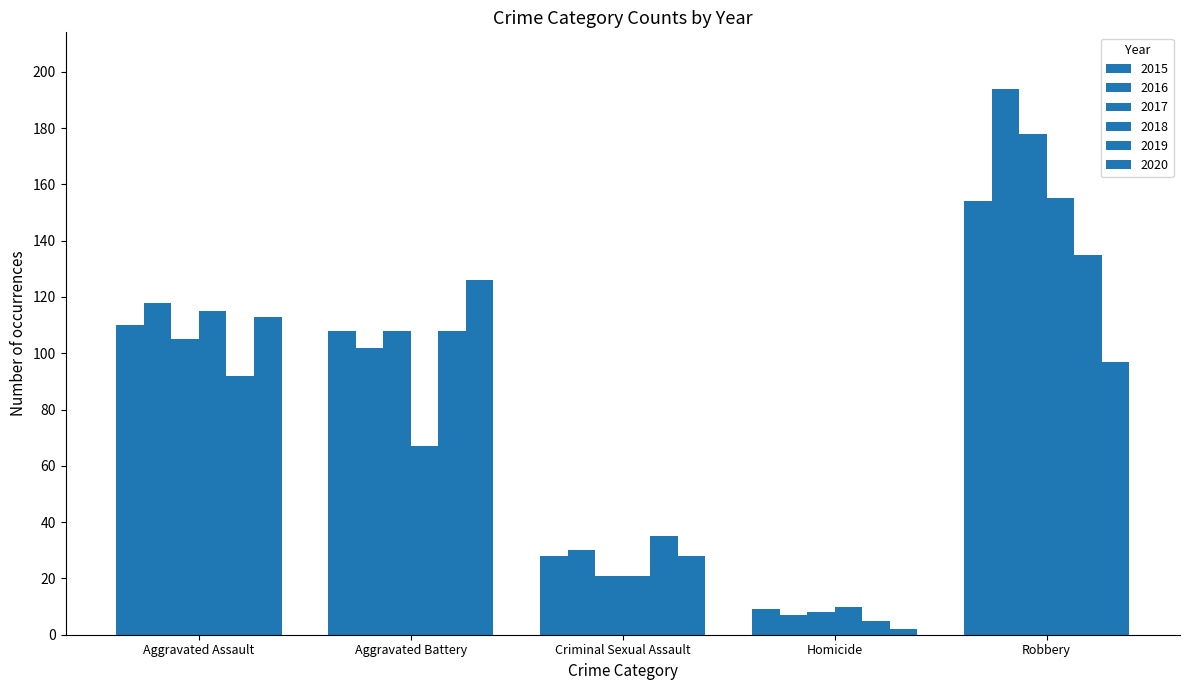

How many groups of bars are there?

5